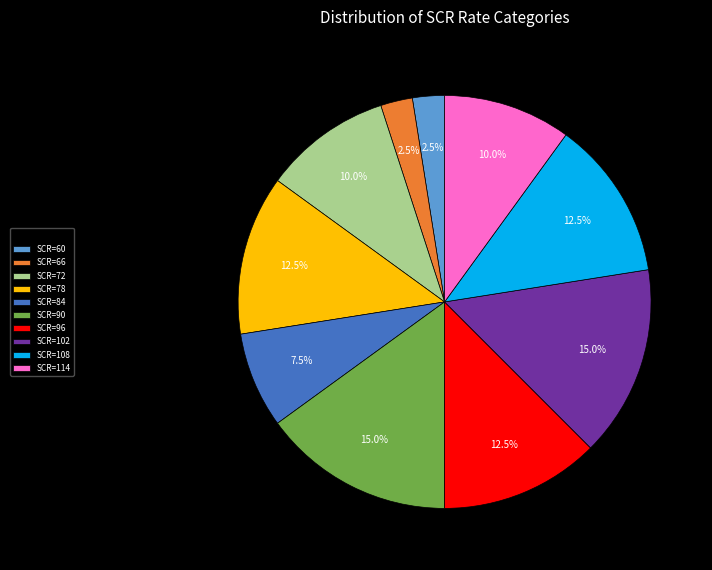

Between SCR=114 and SCR=102, which is larger?

SCR=102